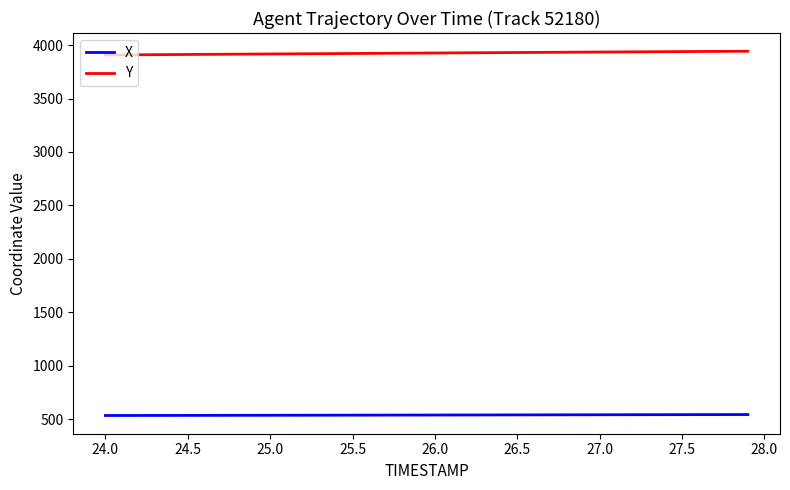

What is the maximum value for Y?

3942.9